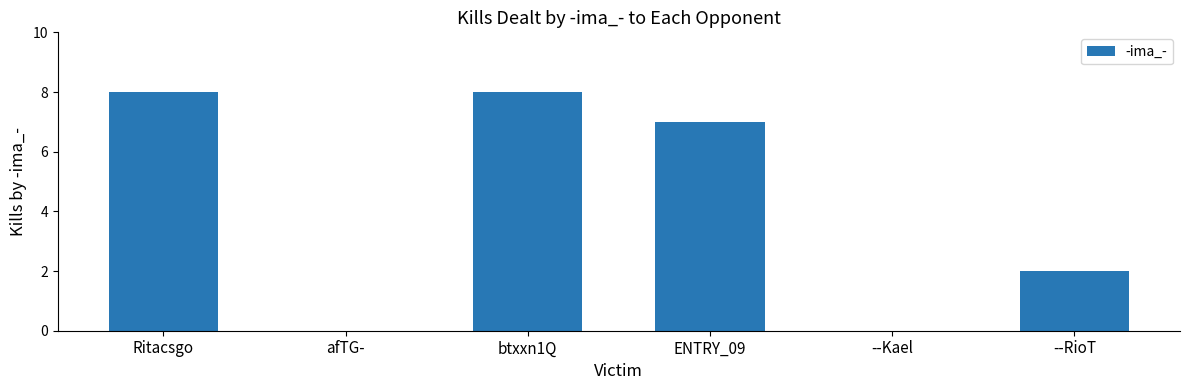

Is it true that the value at Ritacsgo is 12?

False